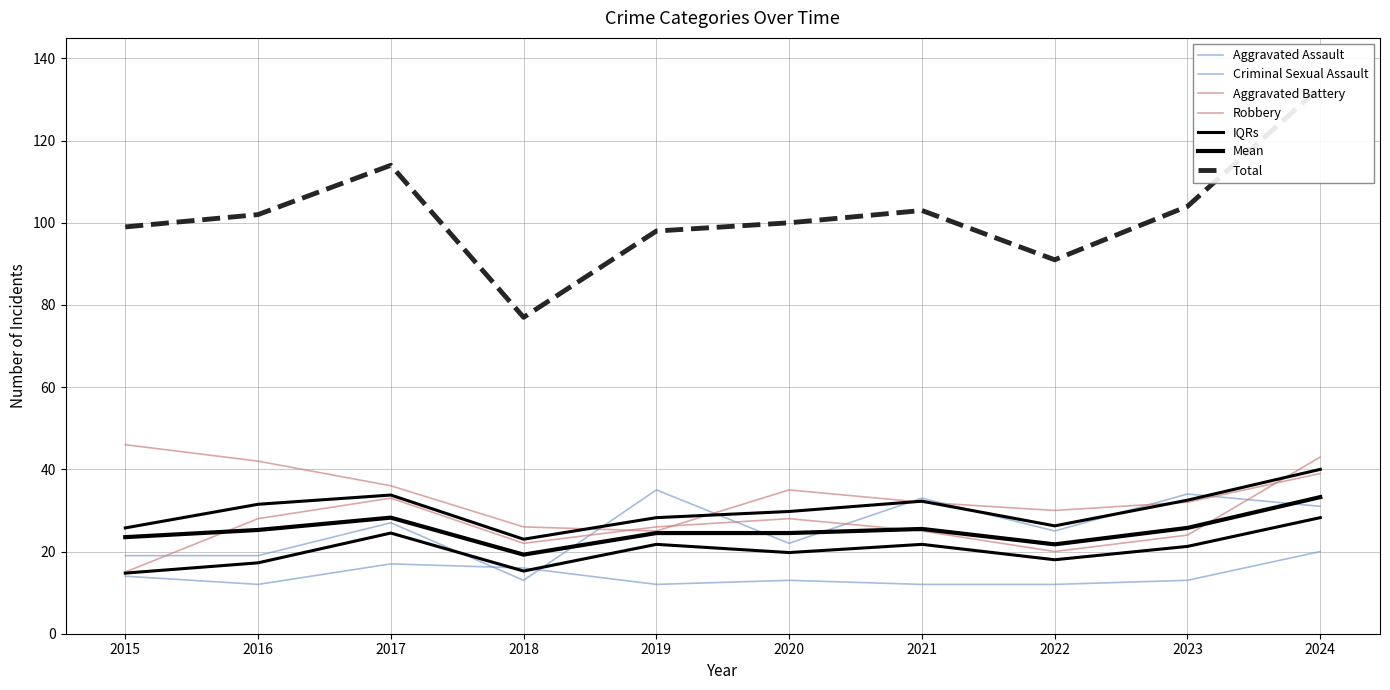

Read the Aggravated Assault value at 2015.

19